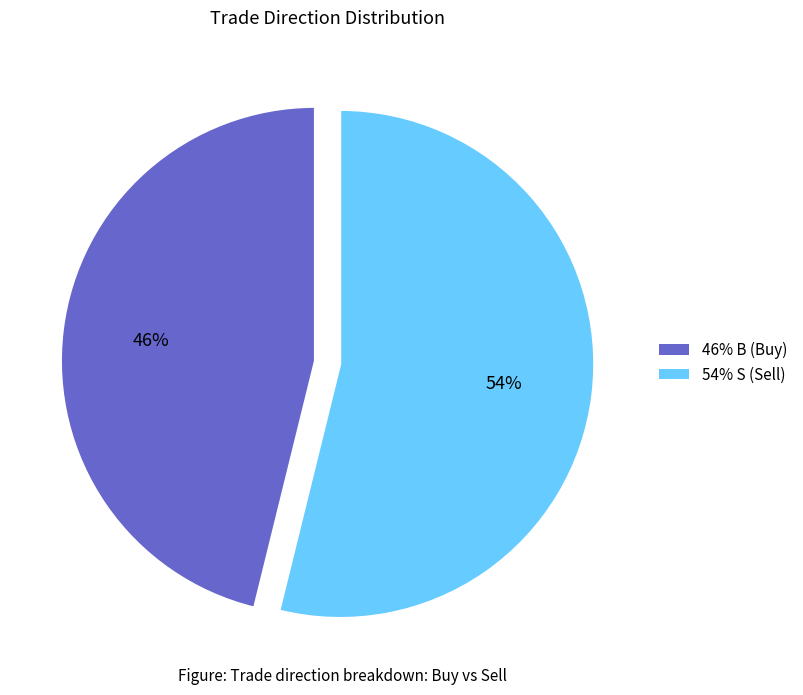

True or false: 46% B (Buy) accounts for 55% of the total.

False